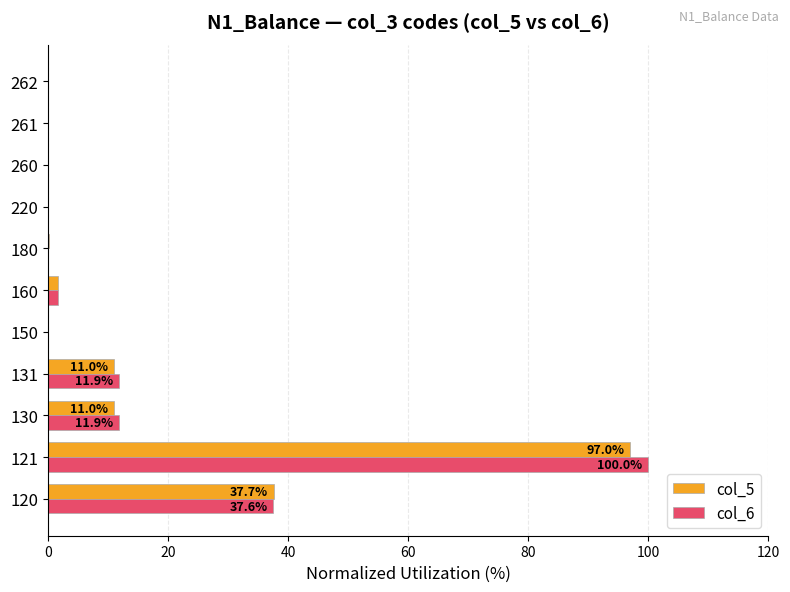

Which series changed the most between 120 and 130?

col_5